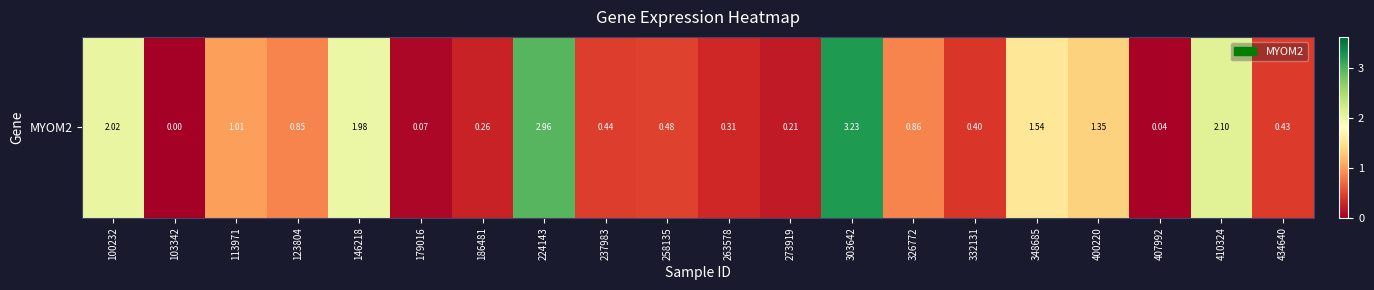

Read the value at 237983.

0.4